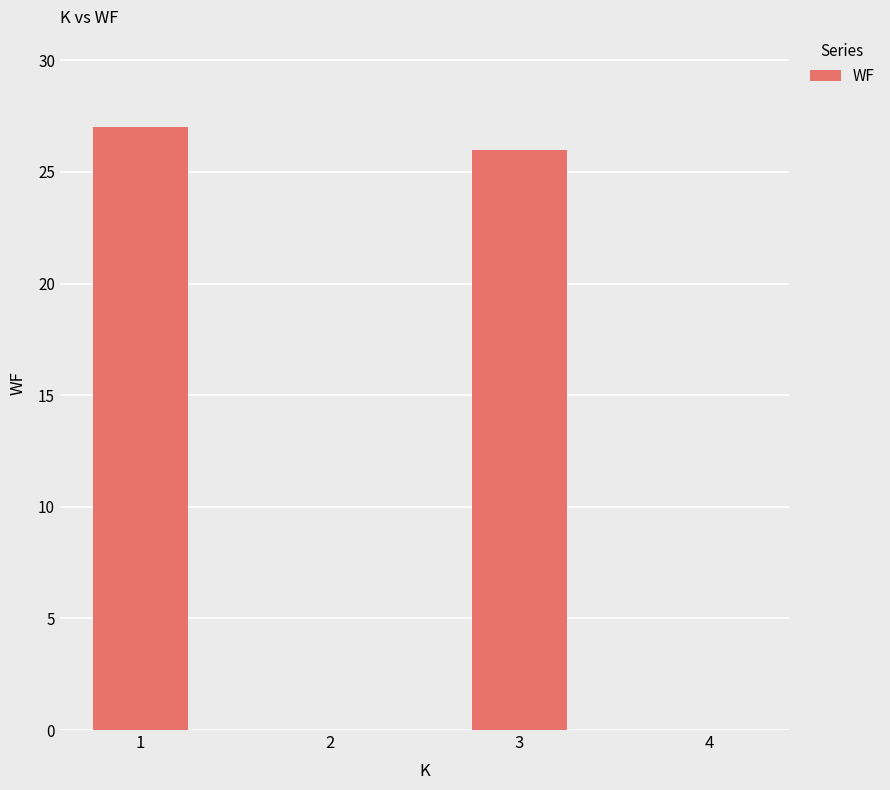

True or false: the data shows 26 at 3.

True